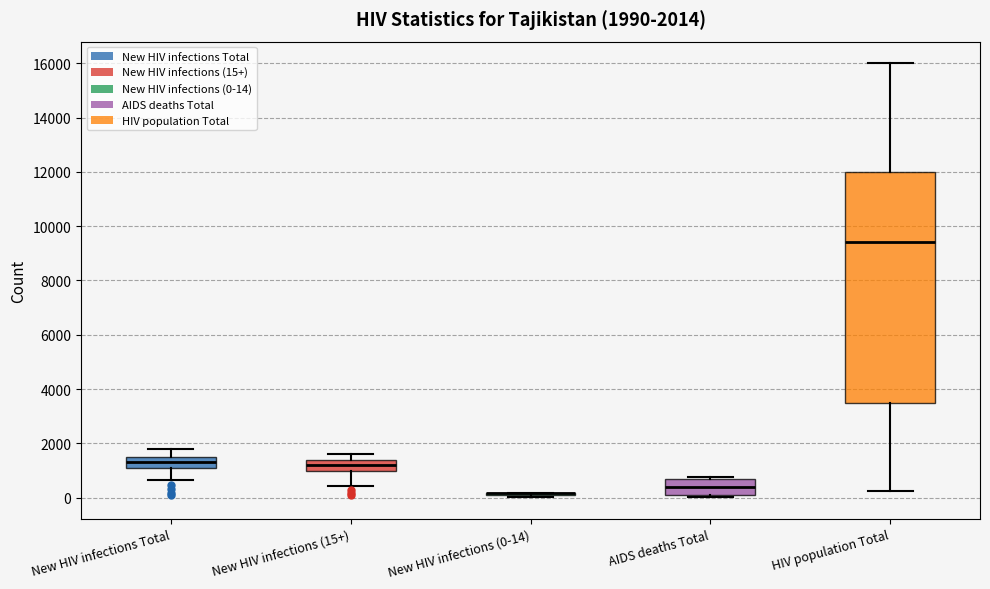

Comparing the boxes themselves (not the whiskers), which one is the tallest?

HIV population Total